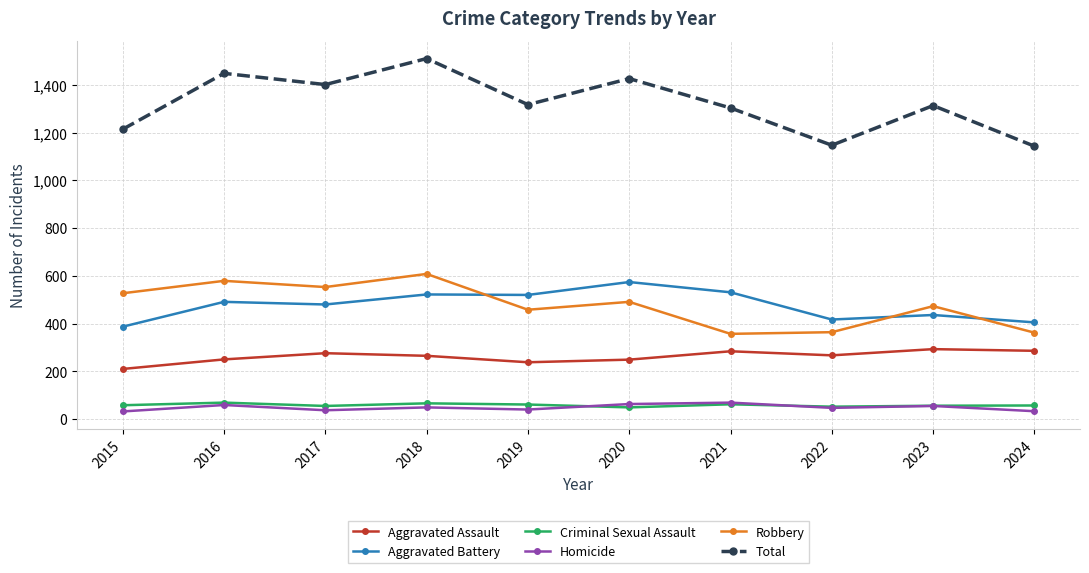

What is the spread (max minus min) of values at 2018?

1461